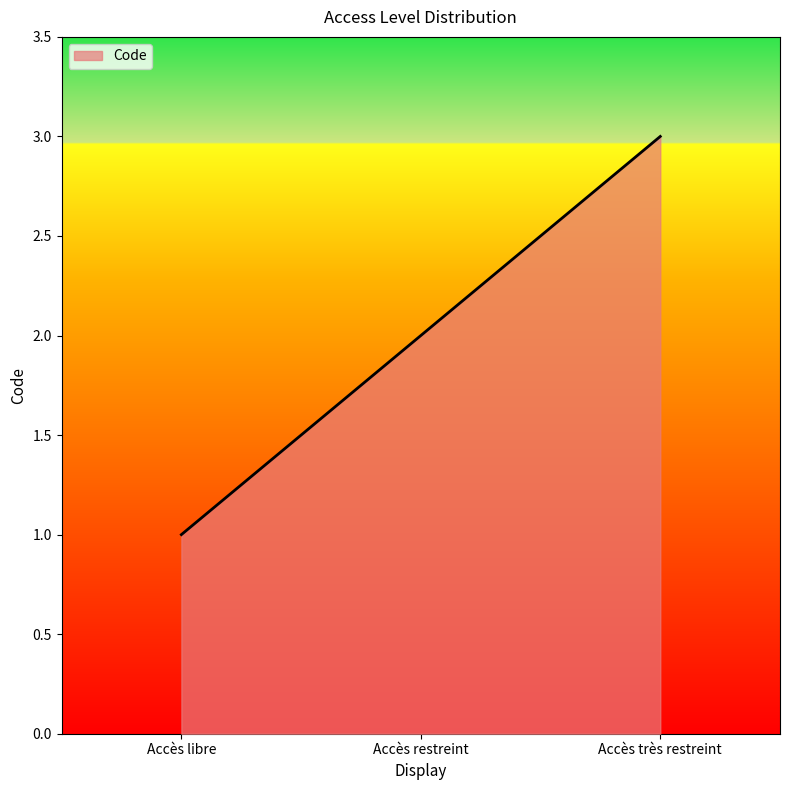

List the labels in order of value, largest first.

Accès très restreint, Accès restreint, Accès libre